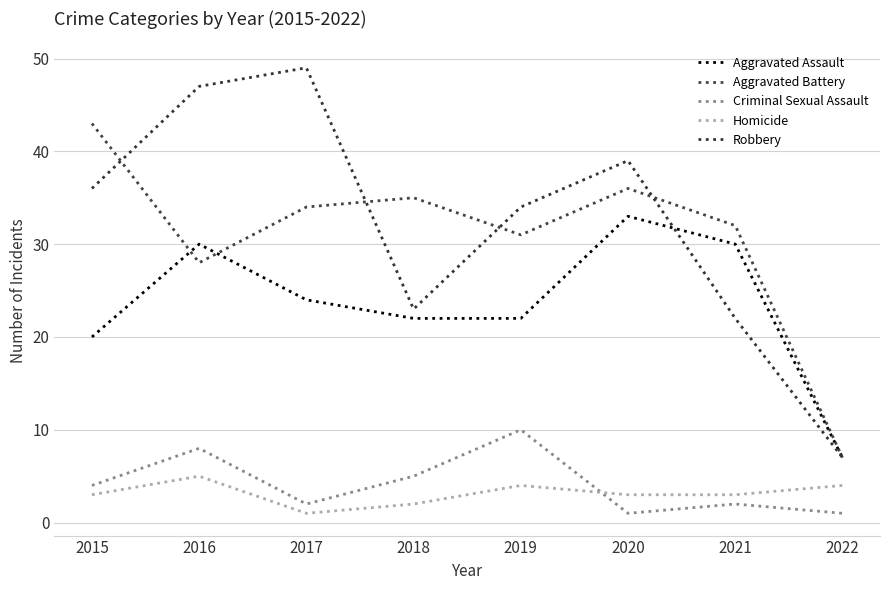

How many intersections are there between Criminal Sexual Assault and Homicide?

1